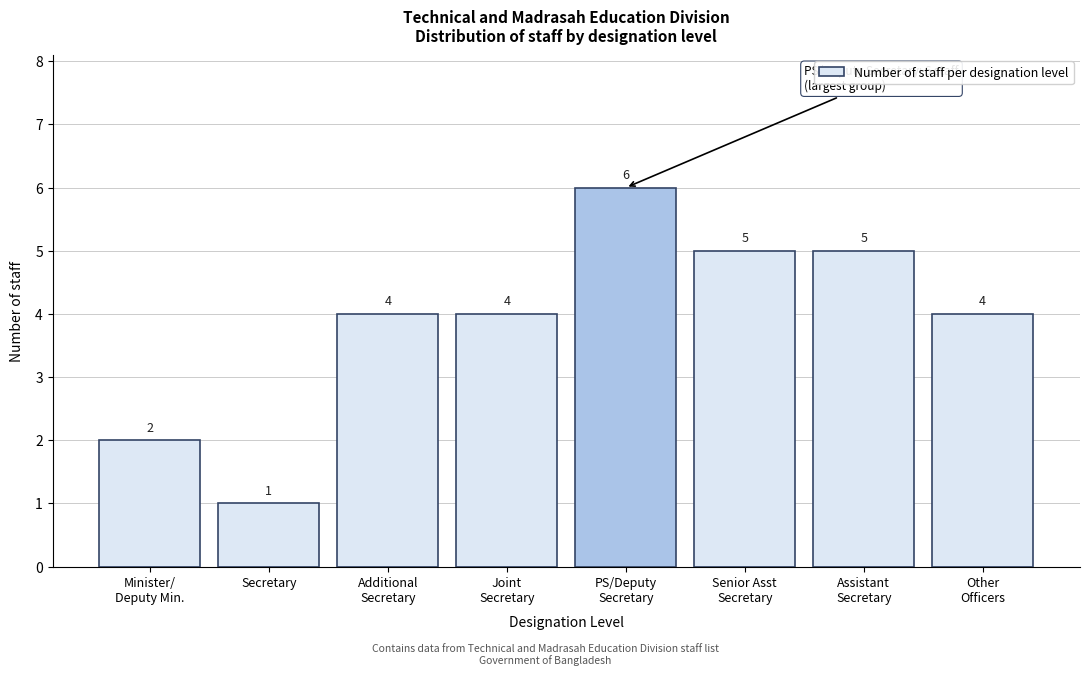

Reading right to left, extract all data points from this chart.

4	5	5	6	4	4	1	2